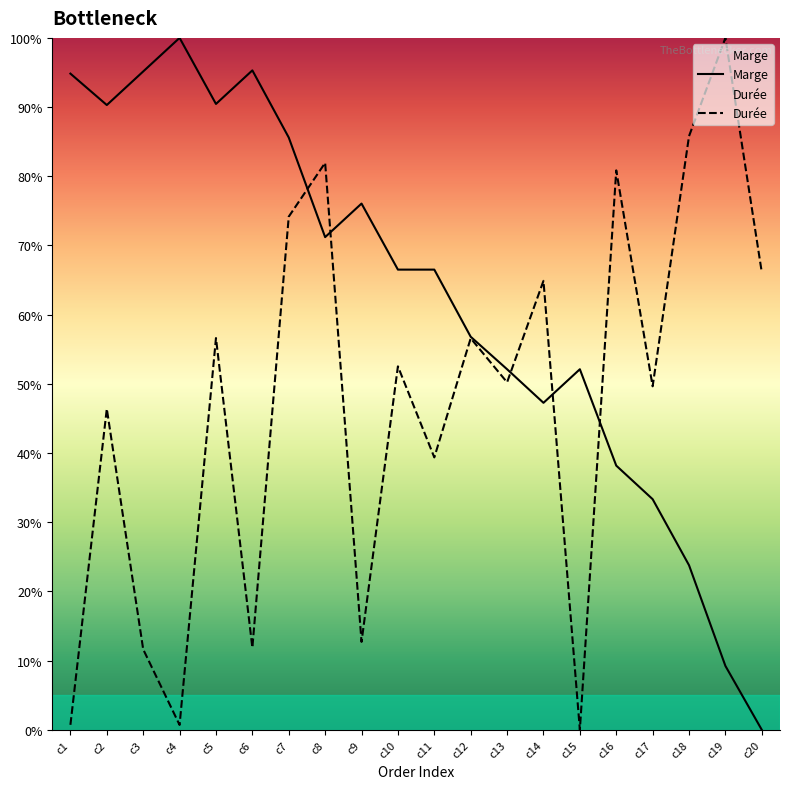

Between c7 and c13, which series saw the biggest shift?

Marge